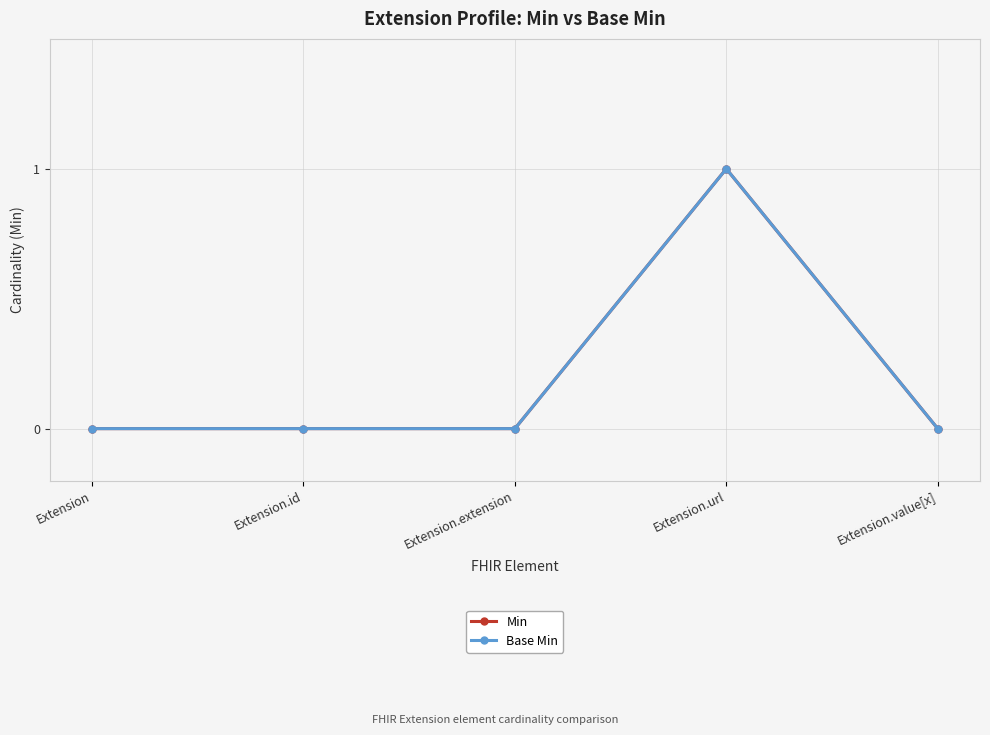

The value of Min at Extension is 1. True or false?

False